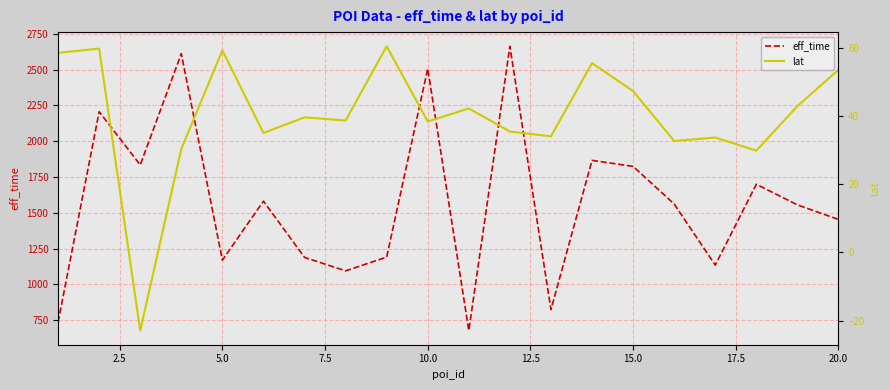

What is the lowest value of the lat series?

-22.9